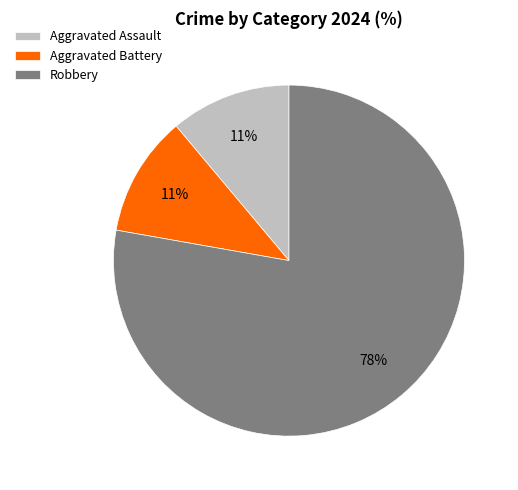

Is there a majority slice in this chart?

Yes